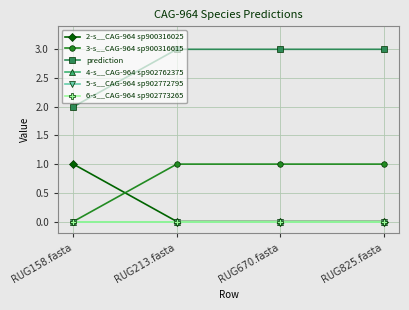

What is the highest value of the 3-s__CAG-964 sp900316615 series?

1